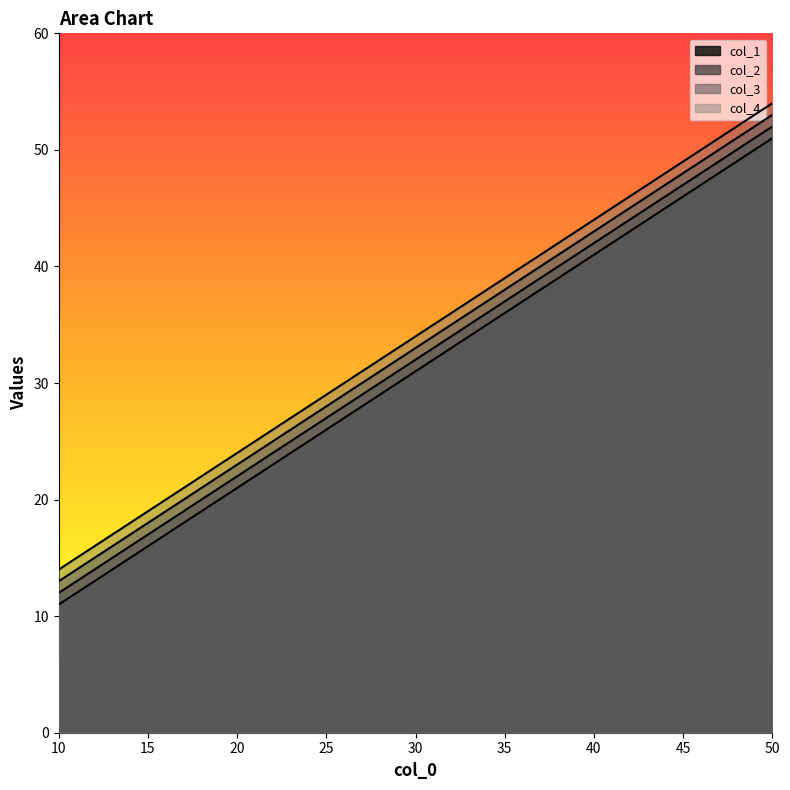

Is the value of col_3 at 20 greater than the value of col_2 at 40?

No